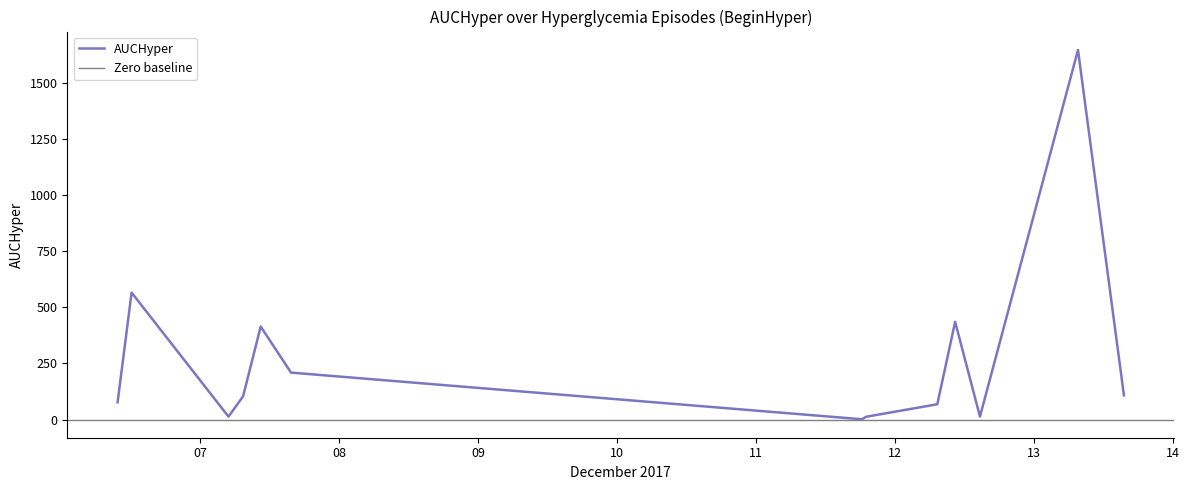

Rank the categories by value from lowest to highest.

2017-12-11 18:17:00, 2017-12-11 19:05:00, 2017-12-07 04:55:00, 2017-12-12 14:42:00, 2017-12-12 07:20:00, 2017-12-06 09:46:00, 2017-12-07 07:26:00, 2017-12-13 15:34:00, 2017-12-07 15:43:00, 2017-12-07 10:29:00, 2017-12-12 10:25:00, 2017-12-06 12:11:00, 2017-12-13 07:38:00